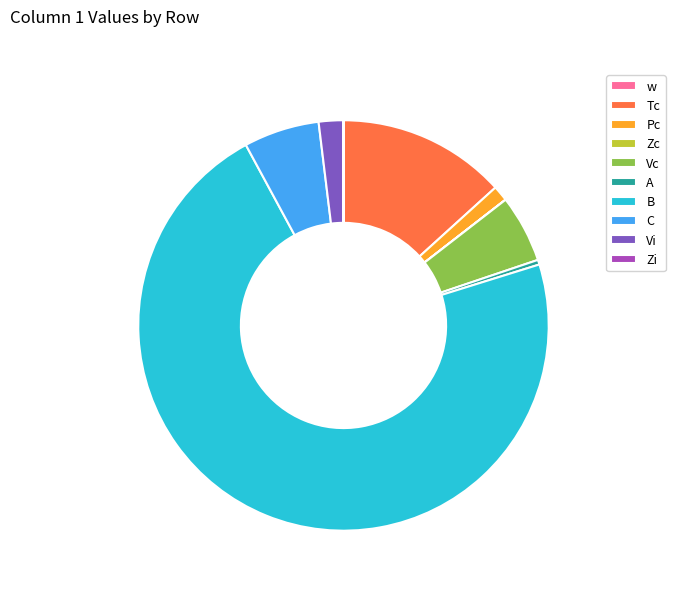

What is the ratio of the value at C to the value at A?

15.9